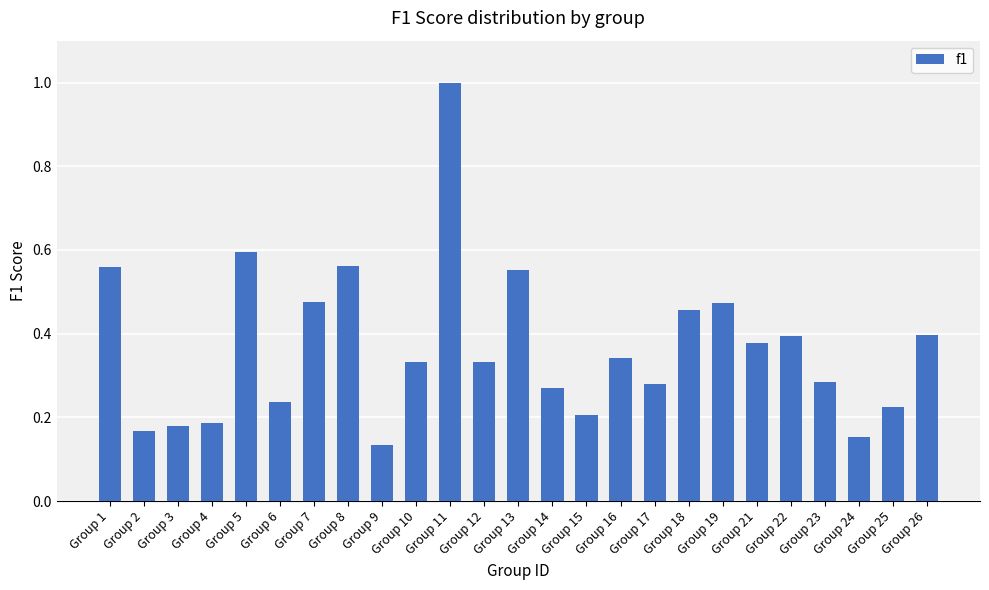

What is the greatest value displayed?

1.0